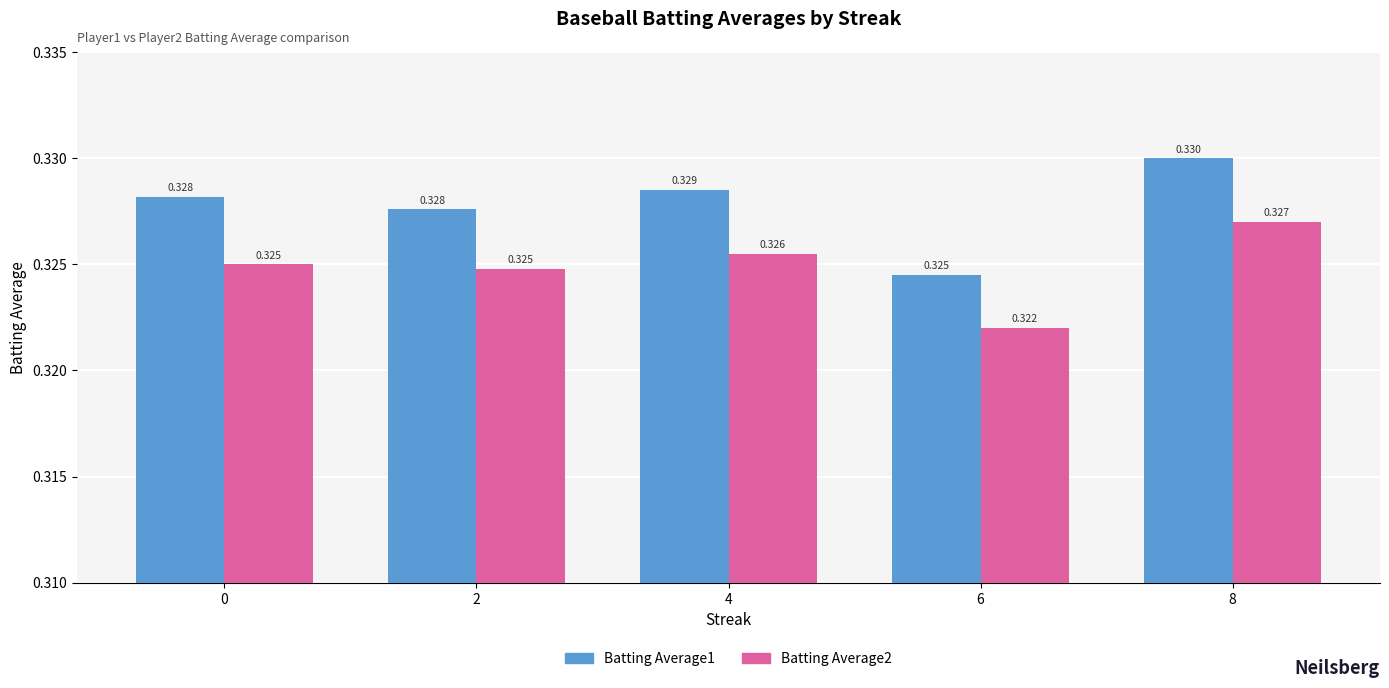

Is the value of Batting Average1 at 4 greater than the value of Batting Average2 at 8?

Yes